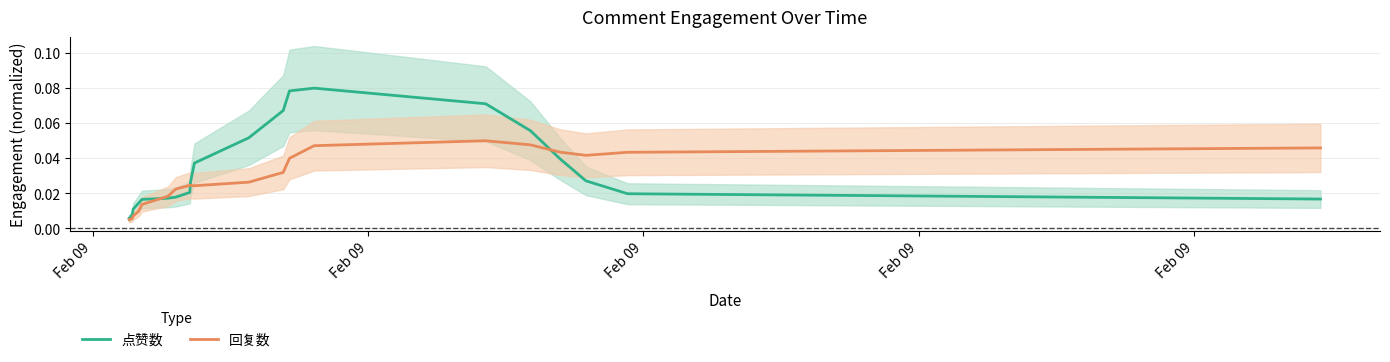

After their last crossing, which series has the higher values: 点赞数 or 回复数?

回复数